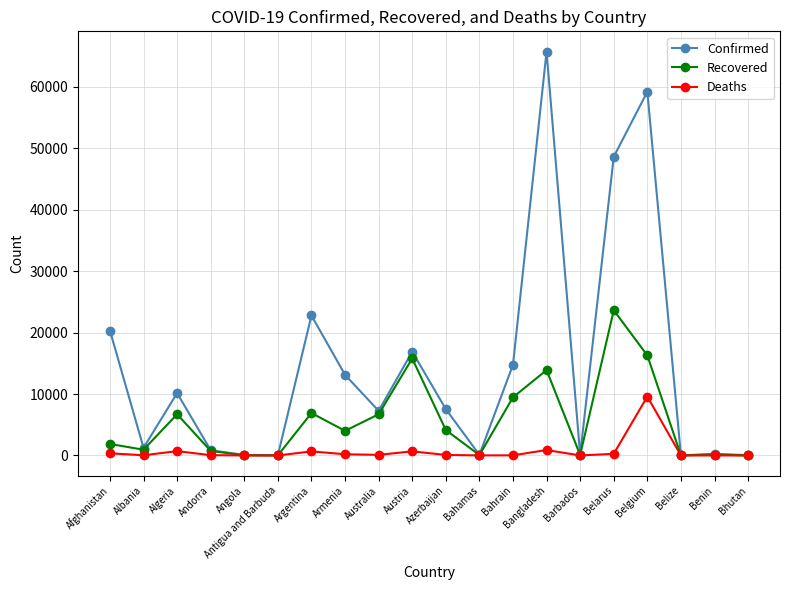

Which category has the highest value in the Recovered series?

Belarus